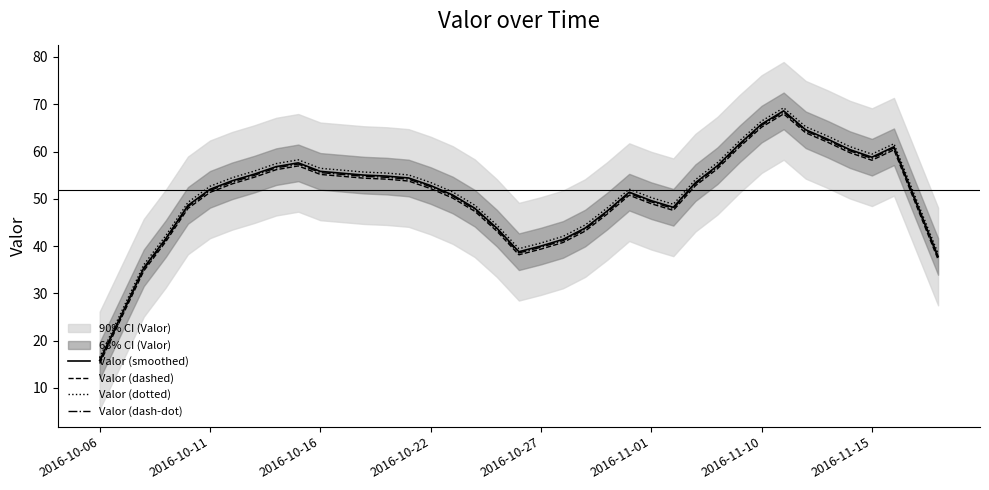

How many values in the Valor (dashed) series are below 52?

19